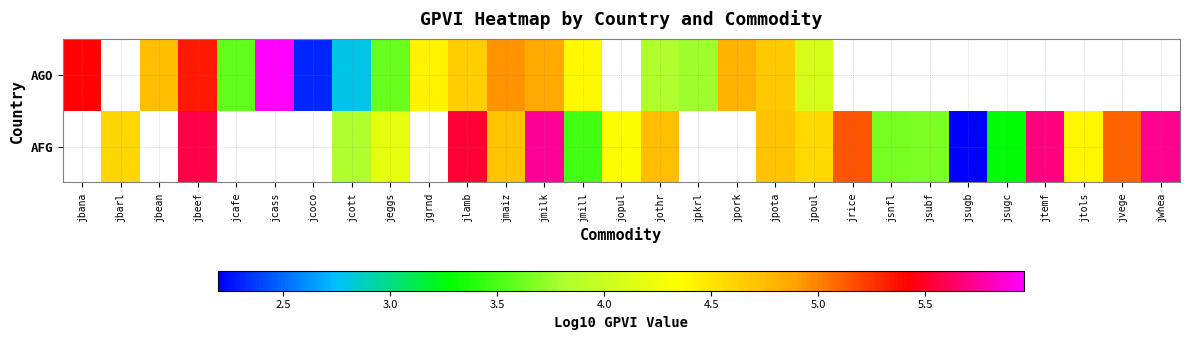

At which category is the sum across all series the highest?

jbeef